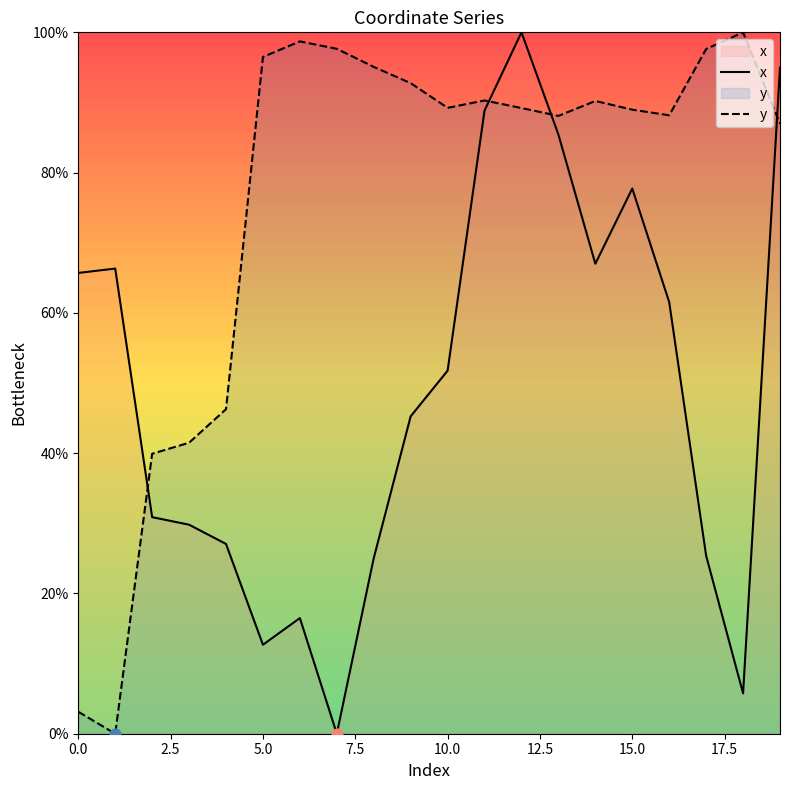

Which series reaches the minimum Y coordinate?

x